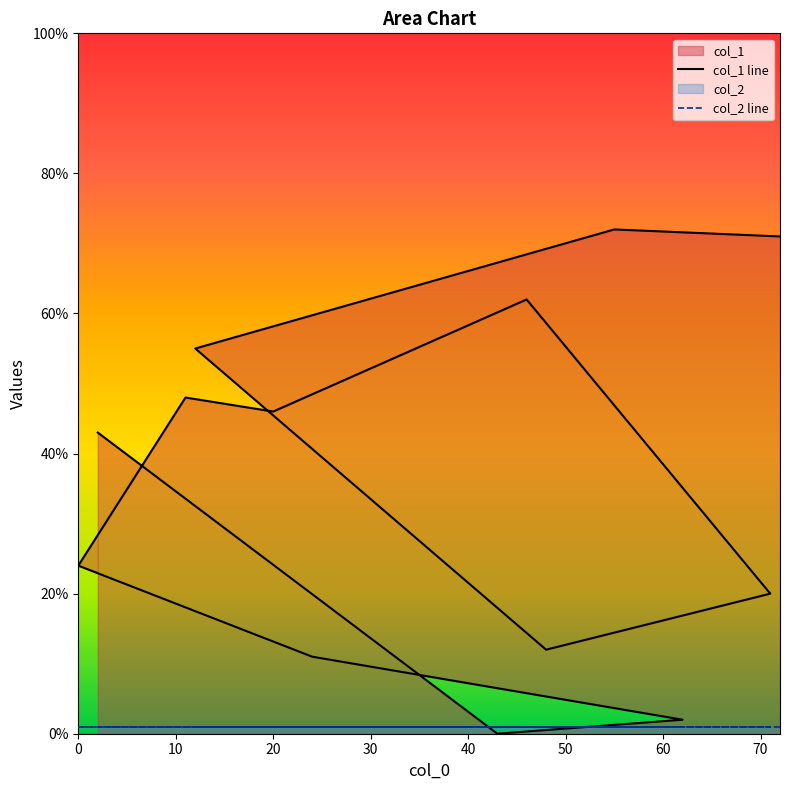

What is the greatest value displayed?

72